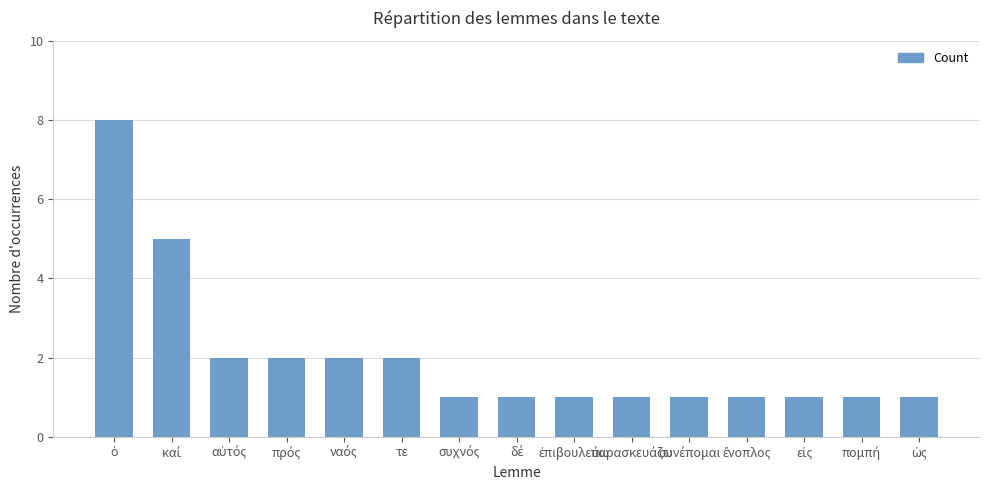

What is the label of the 6th bar from the left?

τε